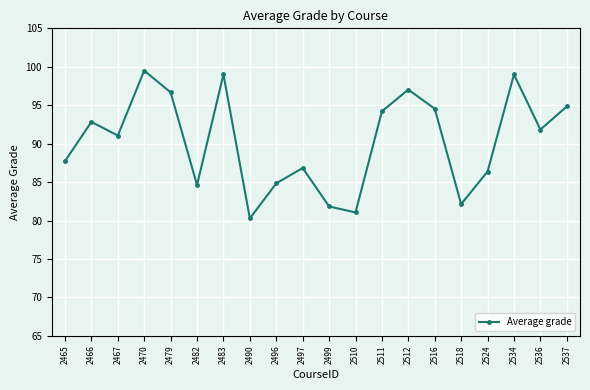

What is the difference between the maximum and minimum values?

19.2